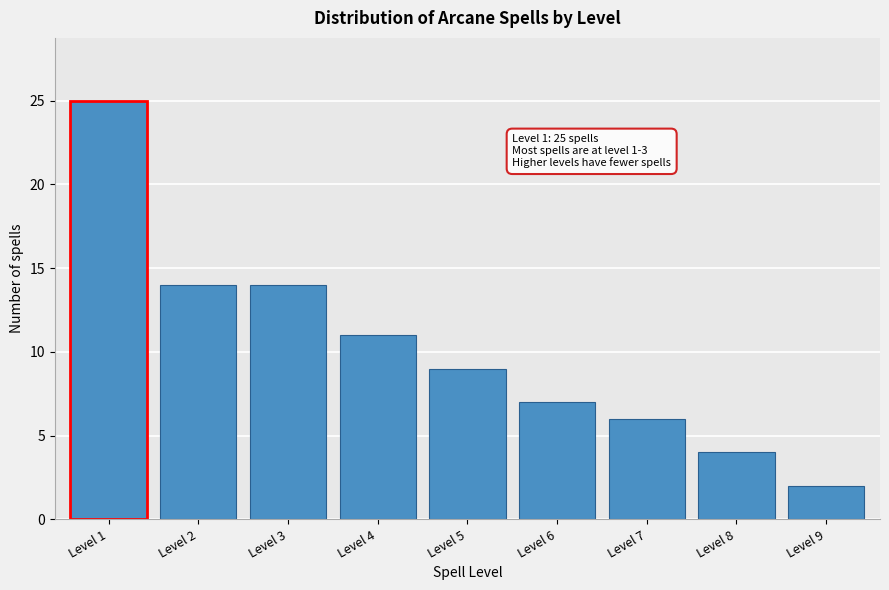

Reading left to right, what are all the values shown in this chart?

25	14	14	11	9	7	6	4	2